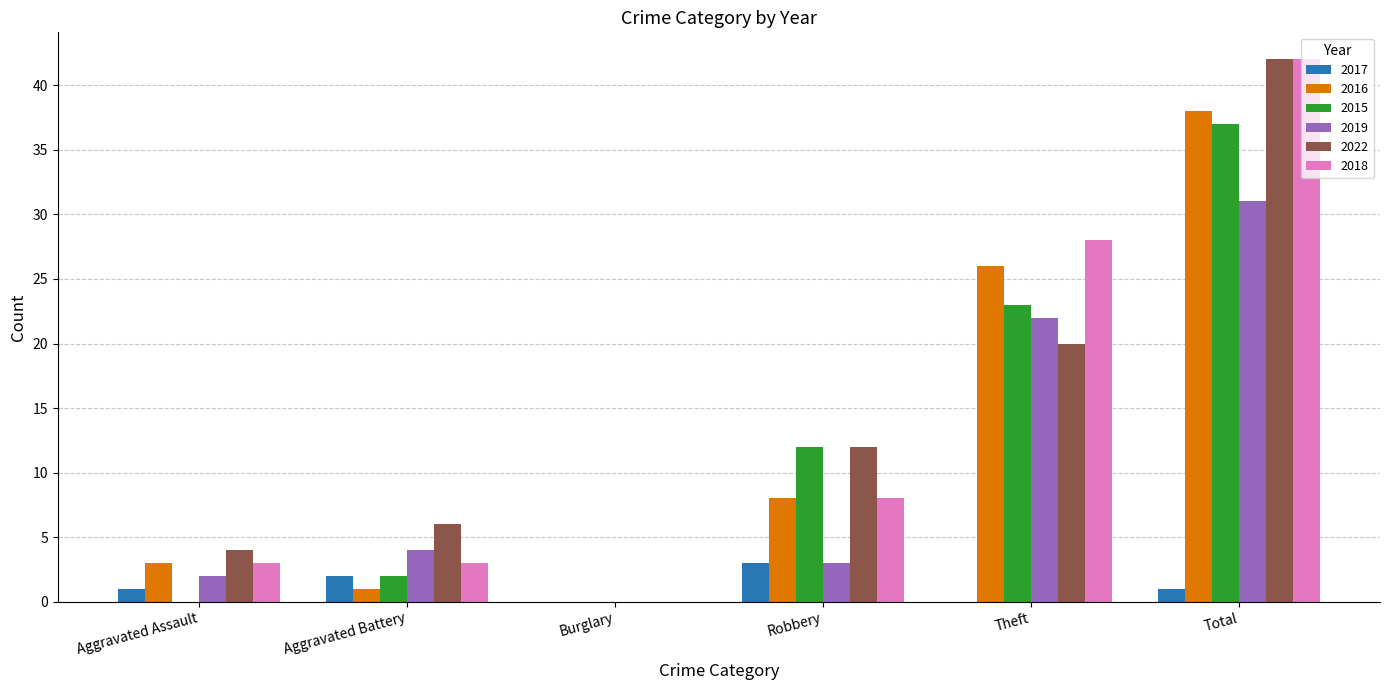

Reading right to left, extract all data points from this chart.

2017: Total=1	Theft=0	Robbery=3	Burglary=0	Aggravated Battery=2	Aggravated Assault=1
2016: Total=38	Theft=26	Robbery=8	Burglary=0	Aggravated Battery=1	Aggravated Assault=3
2015: Total=37	Theft=23	Robbery=12	Burglary=0	Aggravated Battery=2	Aggravated Assault=0
2019: Total=31	Theft=22	Robbery=3	Burglary=0	Aggravated Battery=4	Aggravated Assault=2
2022: Total=42	Theft=20	Robbery=12	Burglary=0	Aggravated Battery=6	Aggravated Assault=4
2018: Total=42	Theft=28	Robbery=8	Burglary=0	Aggravated Battery=3	Aggravated Assault=3